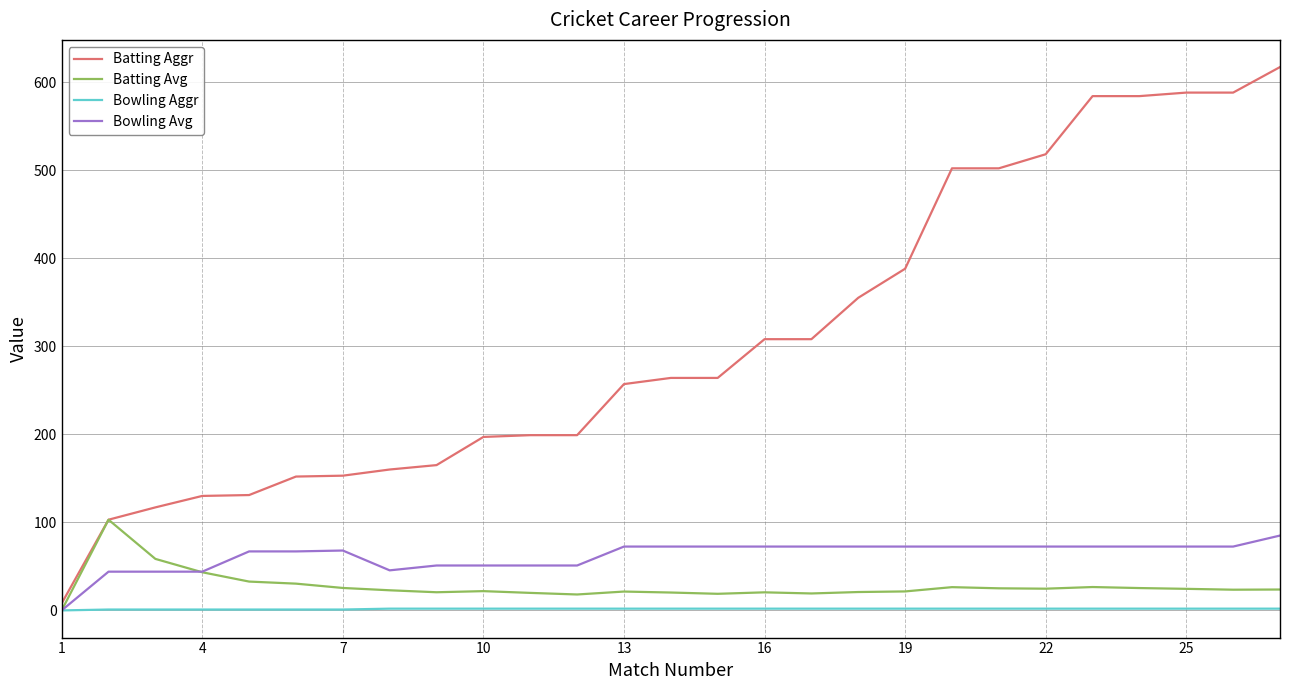

Which series has the widest spread of values?

Batting Aggr